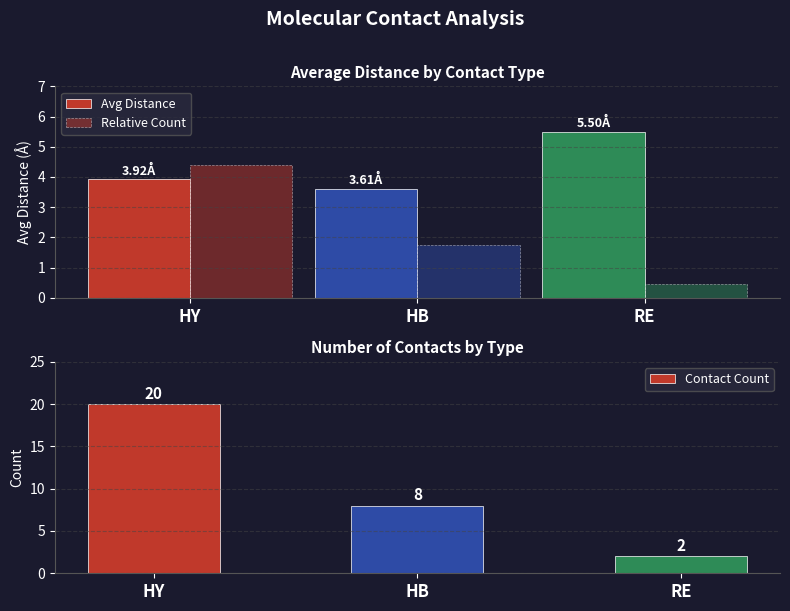

What is the label of the 3rd bar from the left?

RE